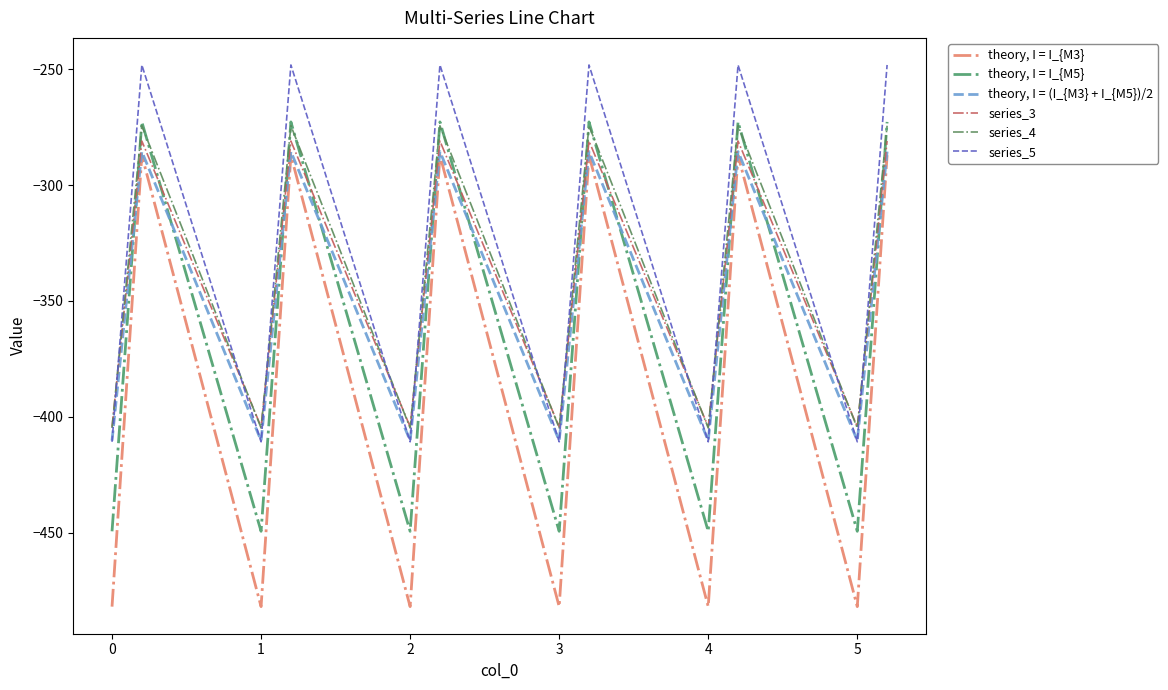

Does the chart display data point markers on the line(s)?

No